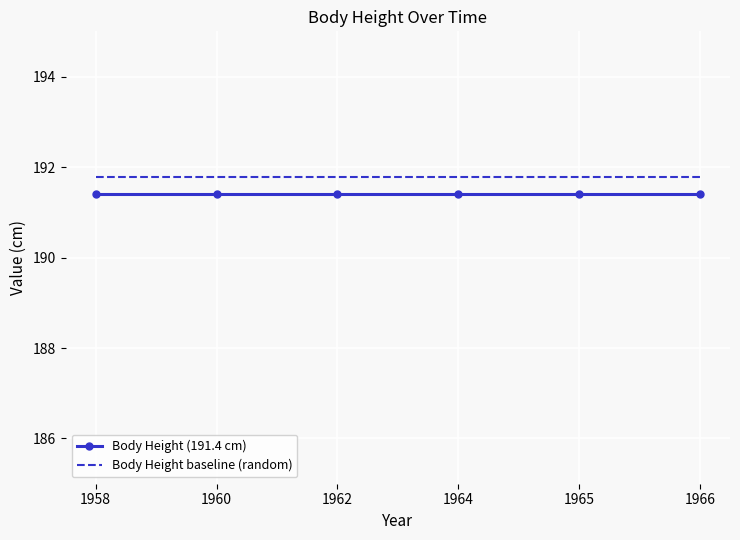

What is the smallest value displayed?

191.4